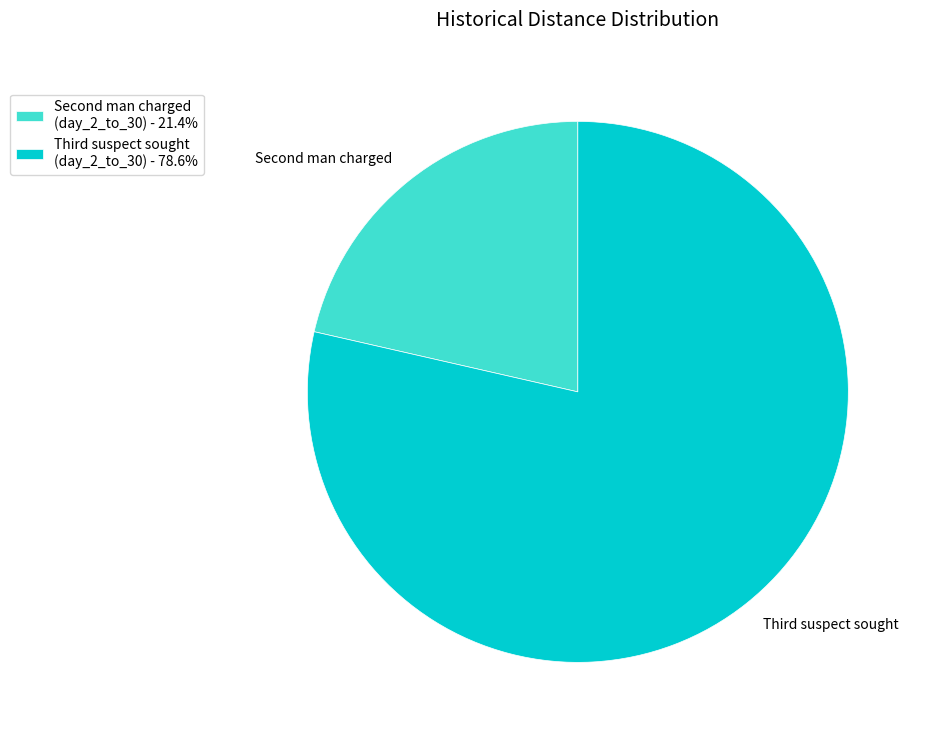

Is there any slice that represents more than half of the pie?

Yes